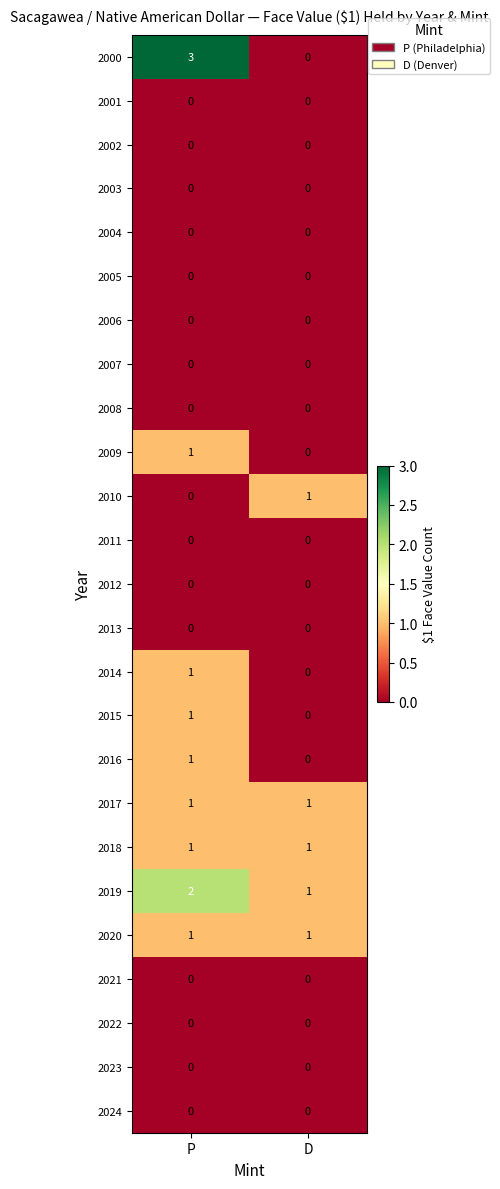

Between P and D, which series saw the biggest shift?

2000